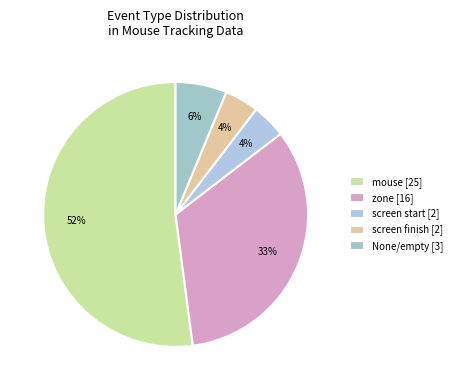

To the nearest percent, what is the difference between the largest and smallest slice percentages?

48%